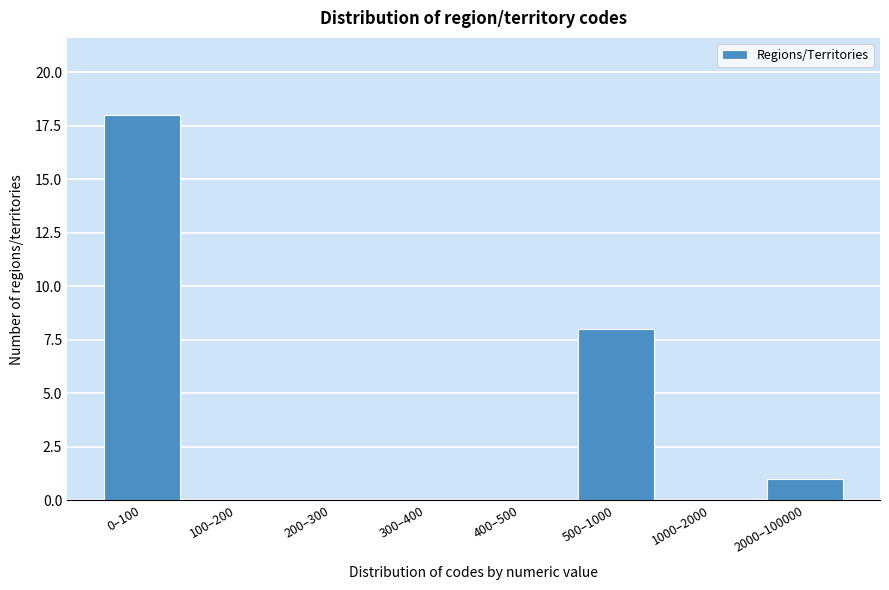

Reading right to left, what are all the values shown in this chart?

2000–100000=1	1000–2000=0	500–1000=8	400–500=0	300–400=0	200–300=0	100–200=0	0–100=18